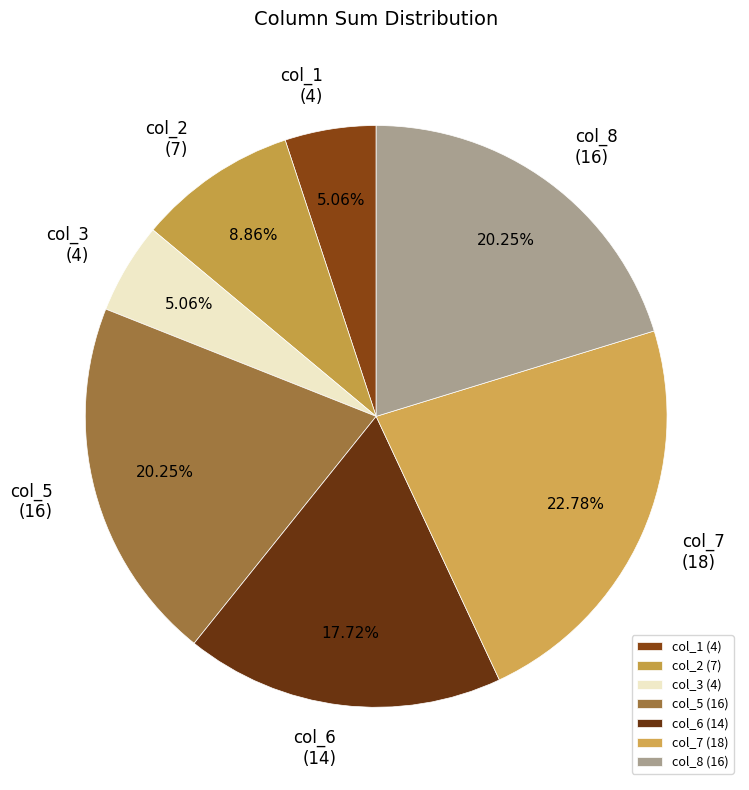

What percentage is the col_5 slice, to the nearest percent?

20%